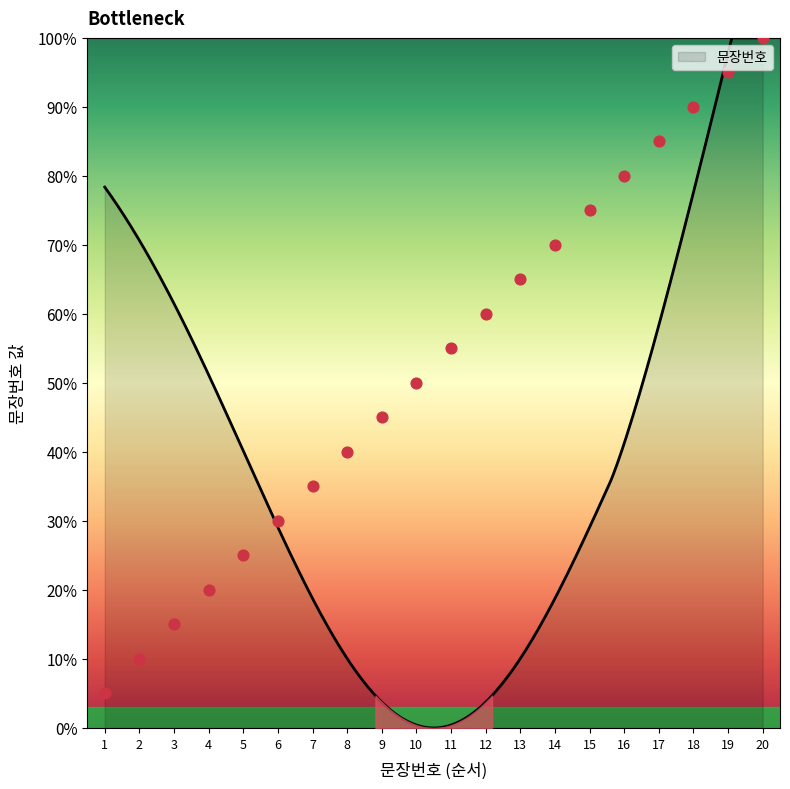

Approximately how many times larger is the value at 11 compared to 13?

0.8